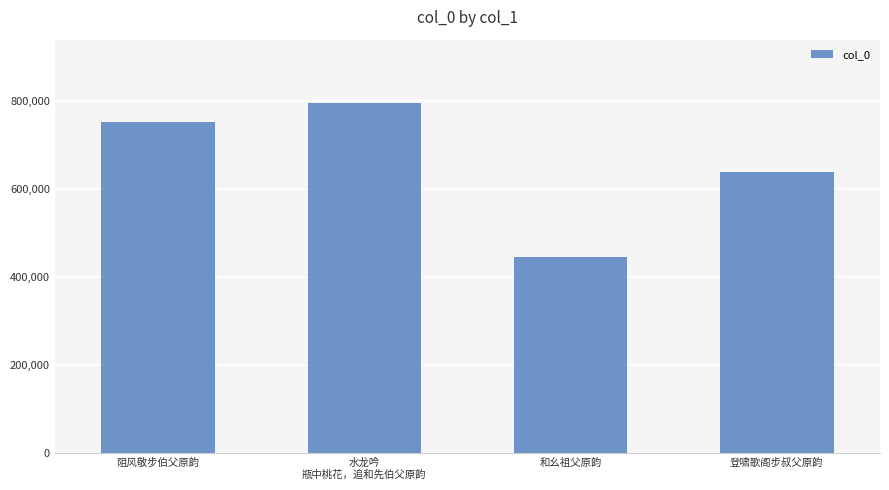

What is the difference between the maximum and minimum values?

350016